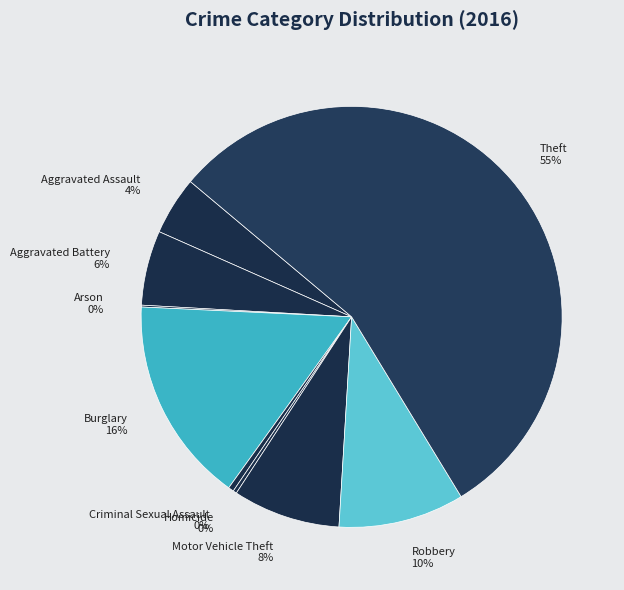

To the nearest percent, what is the difference between the Theft and Aggravated Battery slice percentages?

49%